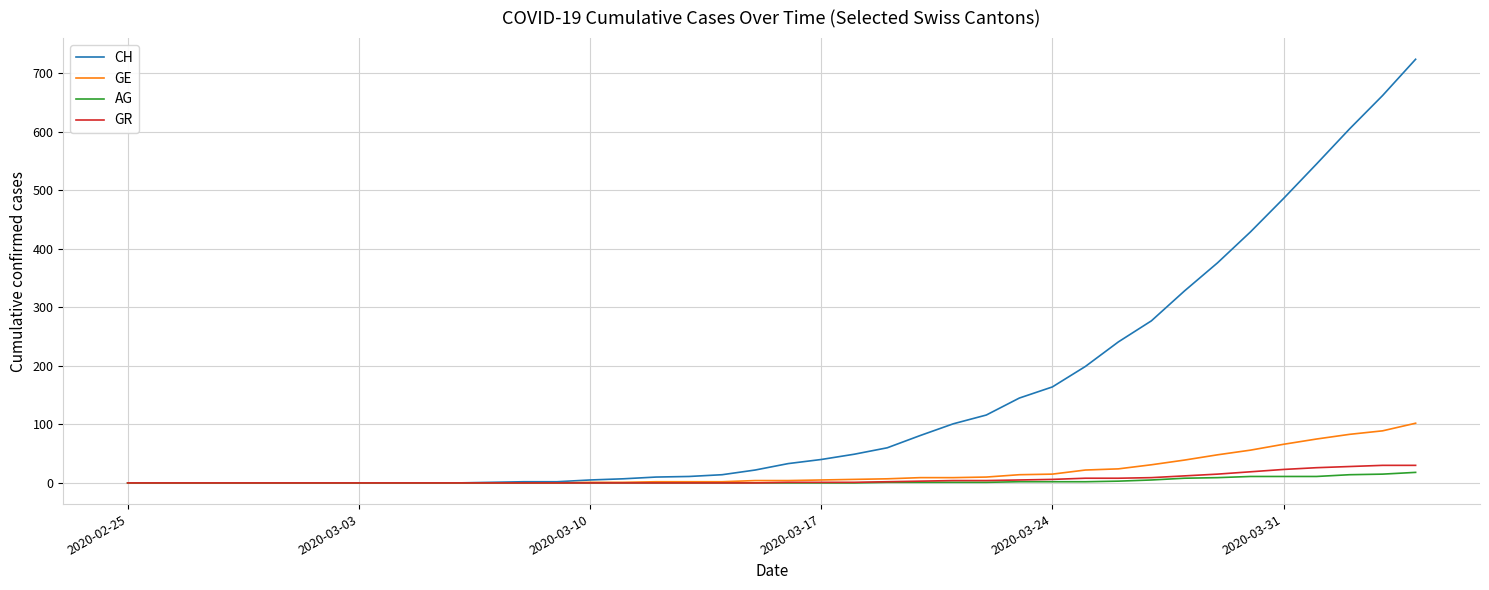

Which series has the largest total across all categories?

CH